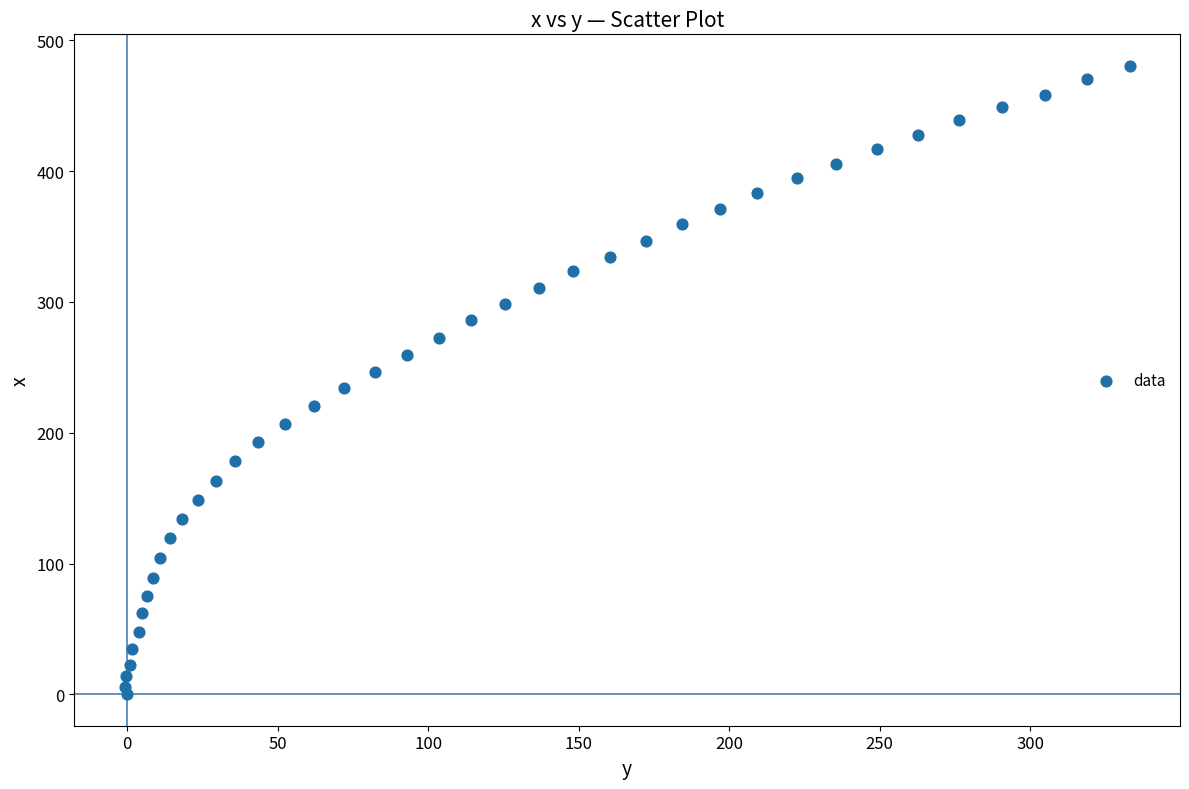

What is the range of X values (max minus min)?

333.9